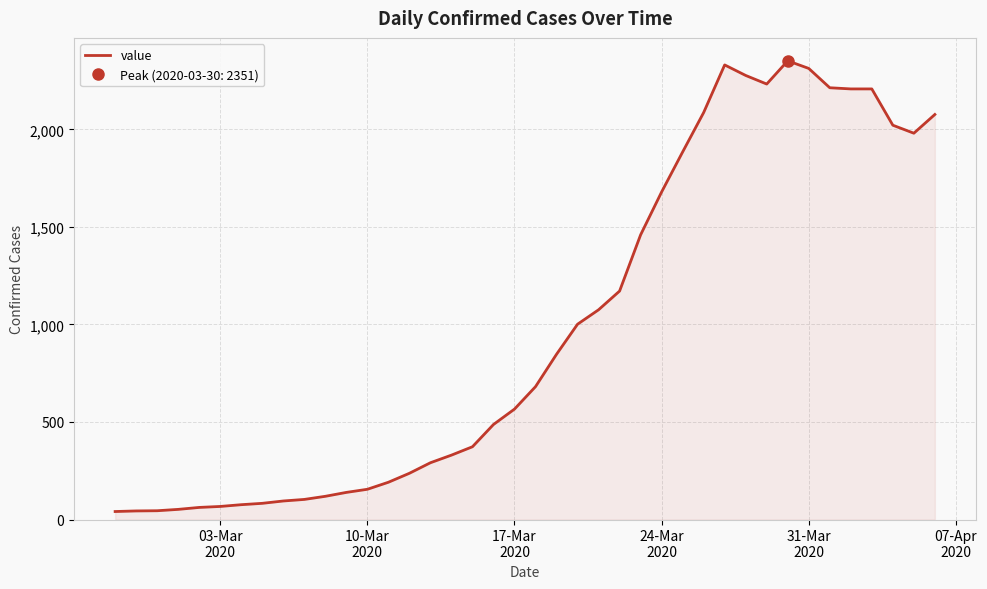

How many lines are shown in the chart?

1